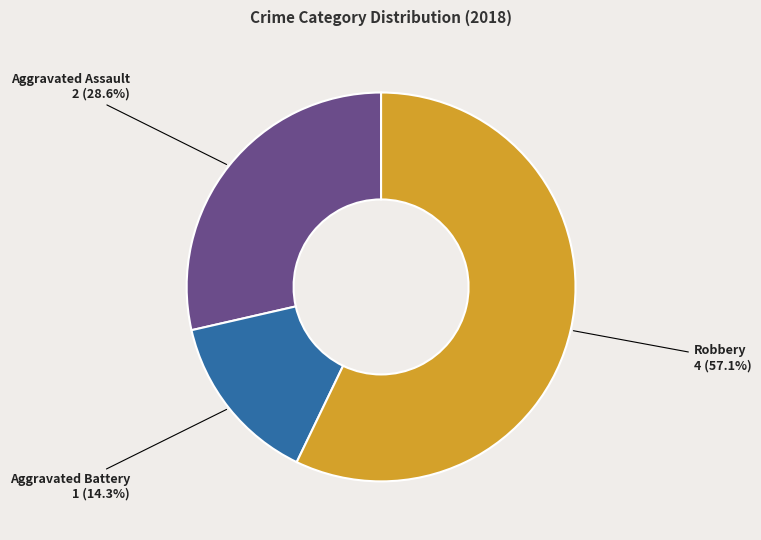

To the nearest percent, what is the average slice percentage?

33%